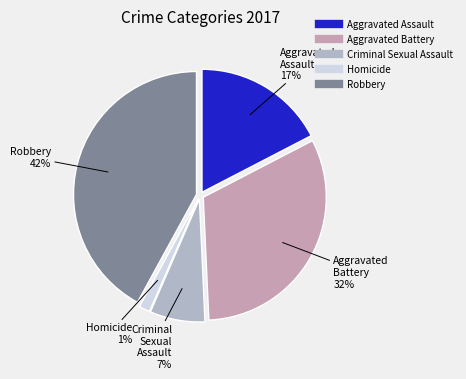

True or false: Criminal Sexual Assault accounts for 7% of the total.

True